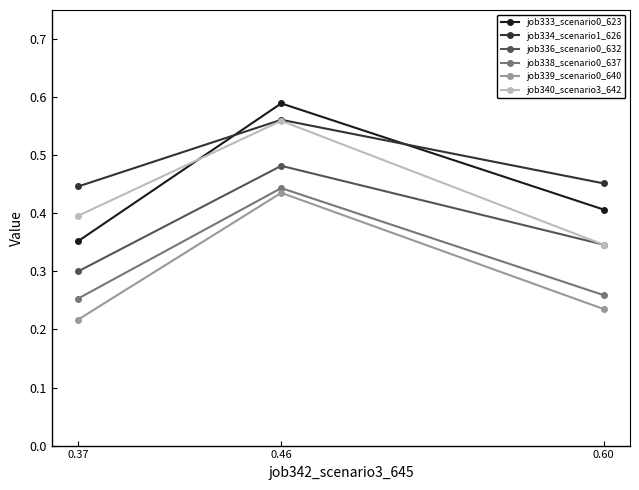

Read the job336_scenario0_632 value at 0.60.

0.3